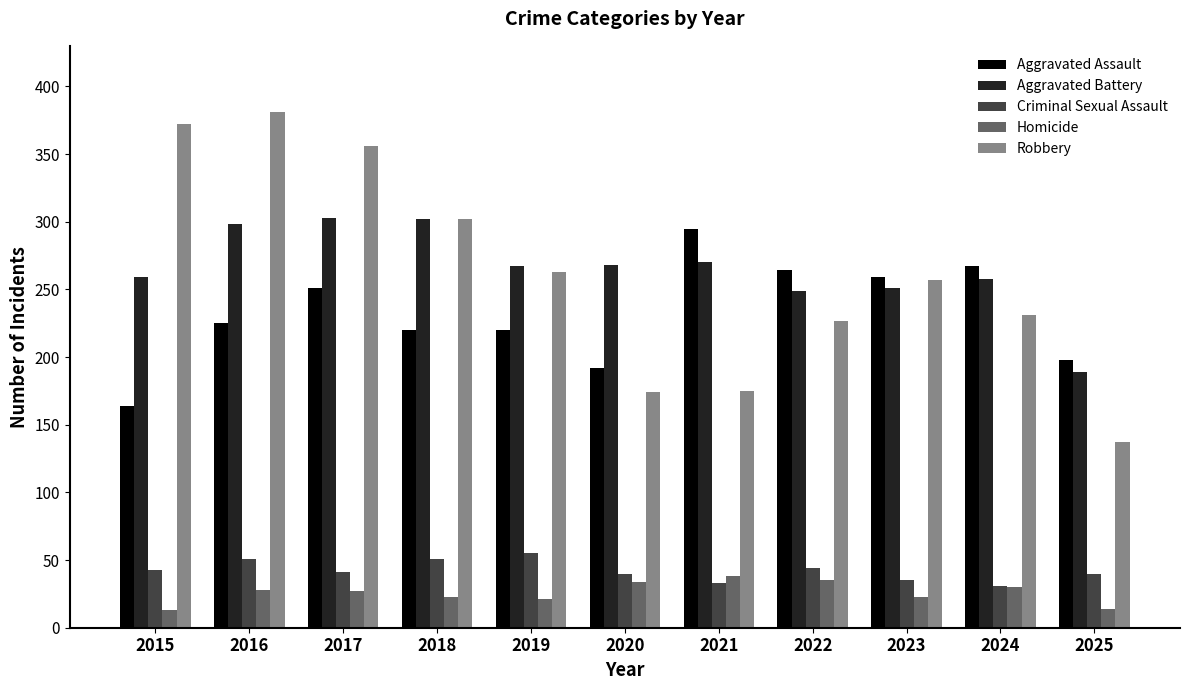

Which series has the largest total across all categories?

Aggravated Battery